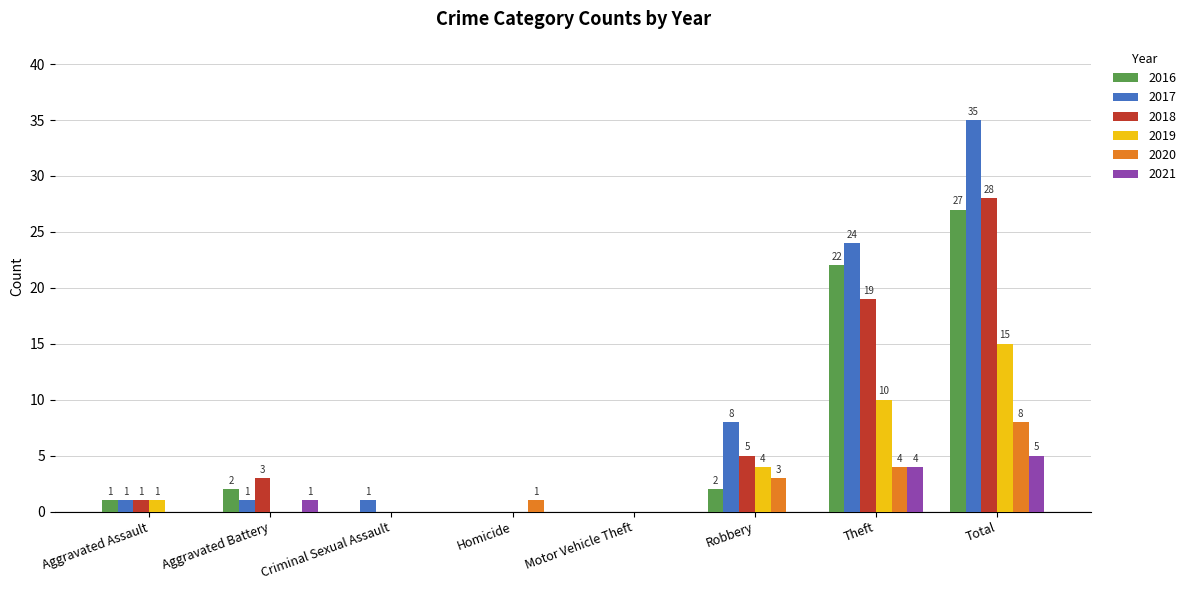

What is the total value across all series at Total?

118